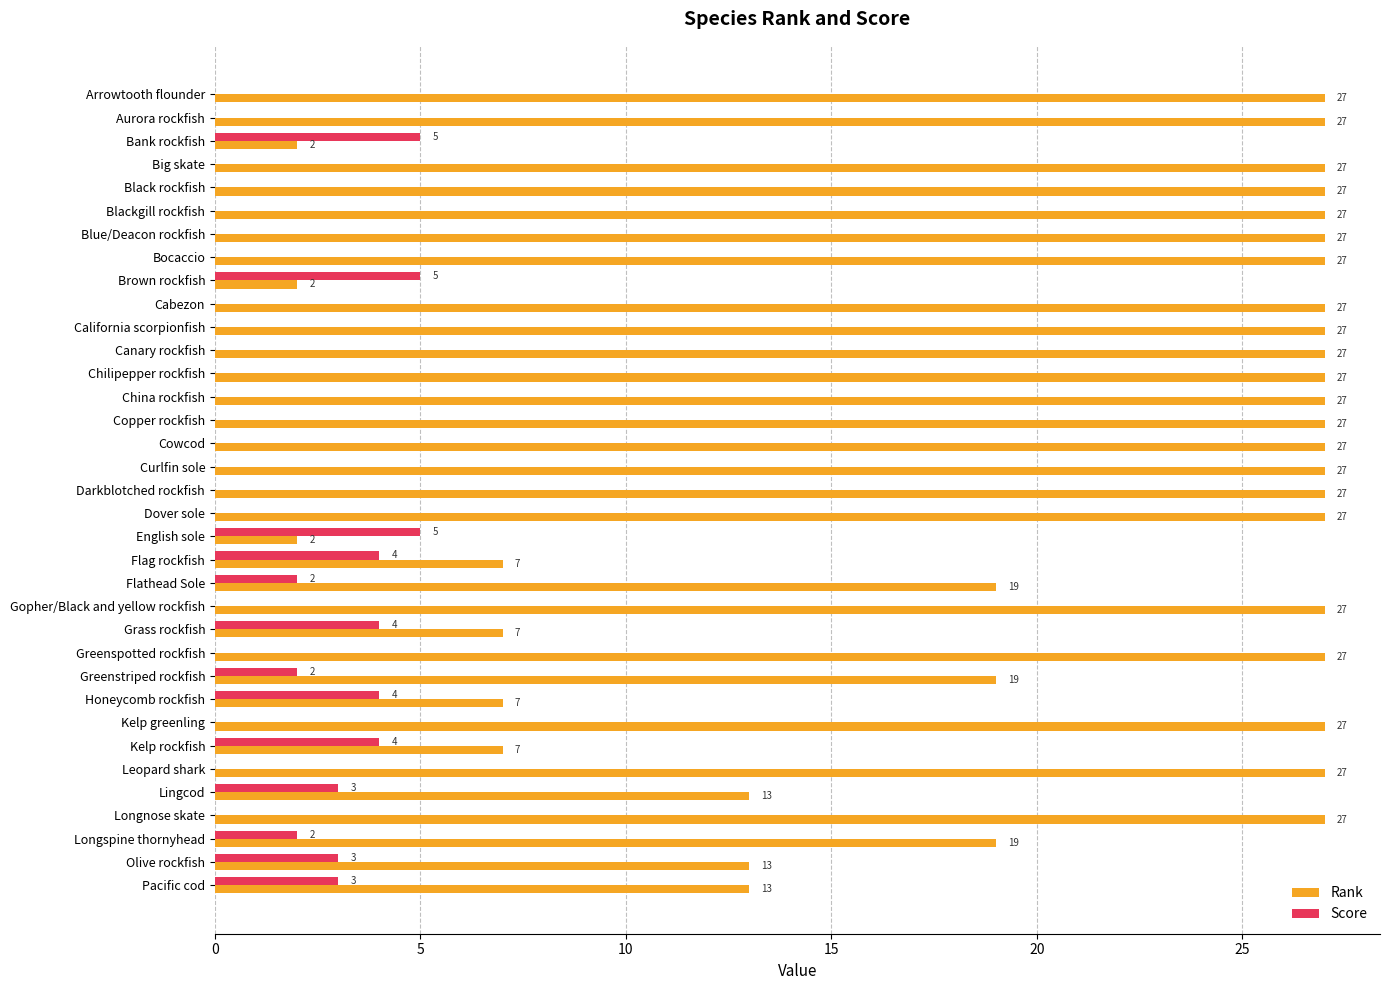

Read the Score value at Flag rockfish.

4